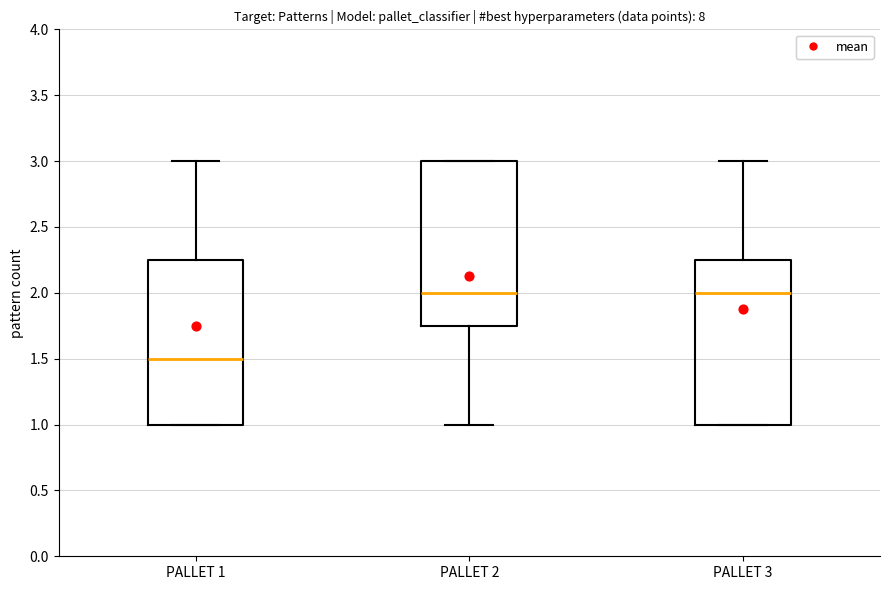

Reading left to right, read every box against the y-axis: the position of its median line, the range the box covers, and the ends of its whiskers. The values are not printed on the chart, so give them approximately, as read against the axis.

PALLET 1: median 1.50, box 1.00 to 2.25, whiskers 1.00 to 3.00
PALLET 2: median 2.00, box 1.75 to 3.00, whiskers 1.00 to 3.00
PALLET 3: median 2.00, box 1.00 to 2.25, whiskers 1.00 to 3.00